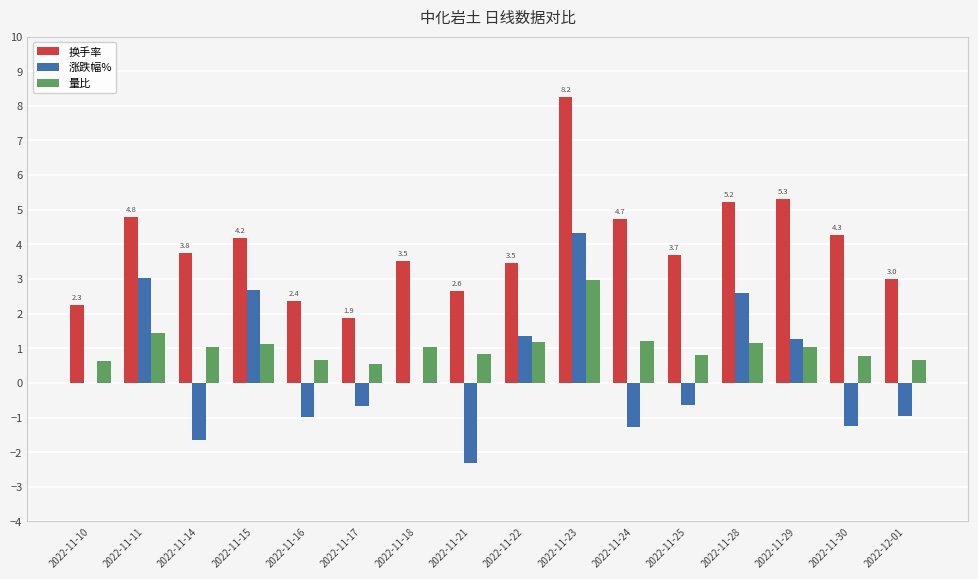

What is the total value across all series at 2022-11-25?

3.9